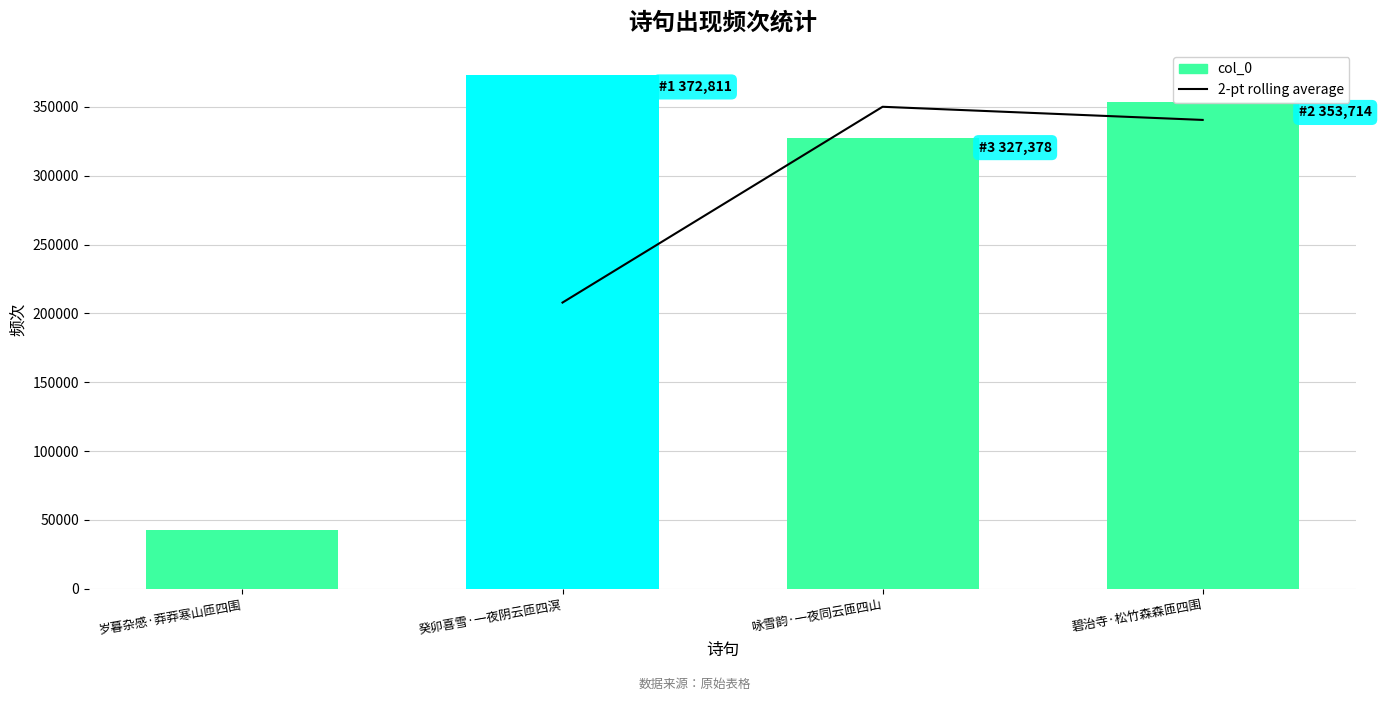

Which label corresponds to the smallest value in the chart?

岁暮杂感·莽莽寒山匝四围